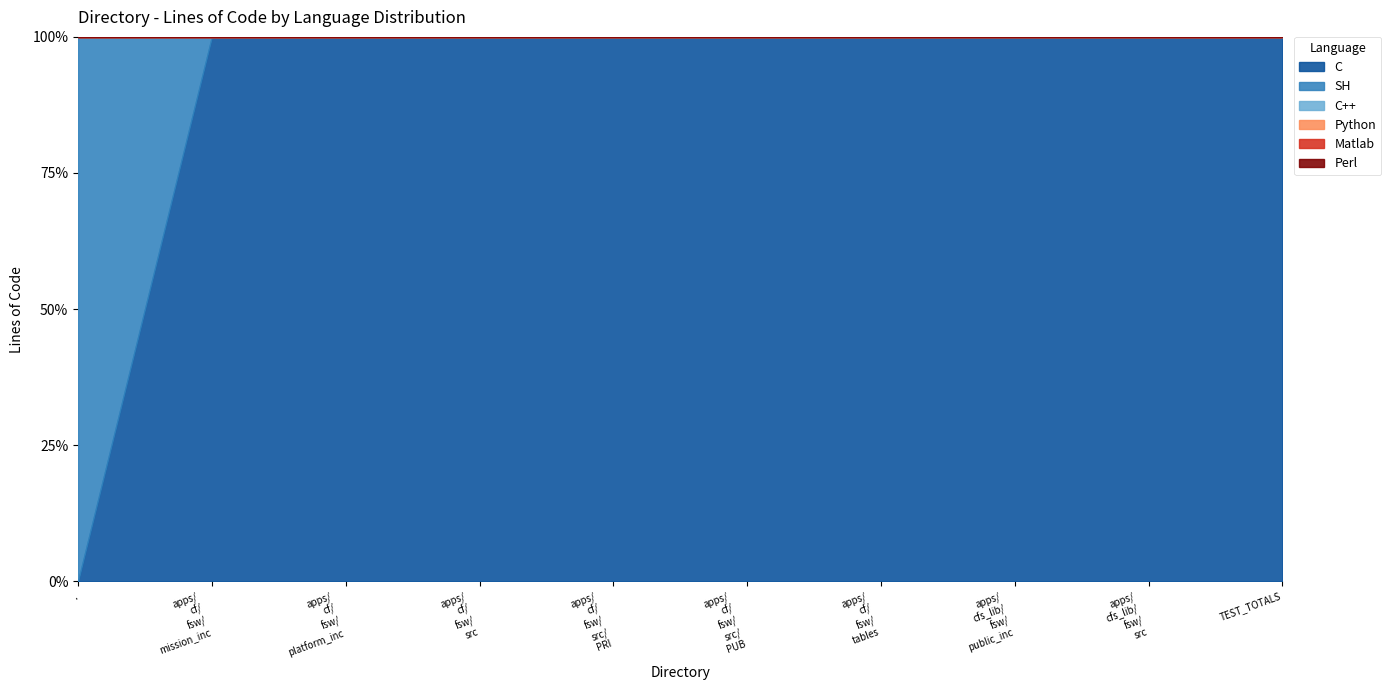

True or false: SH has a value of 0 at ./apps/cf/fsw/platform_inc.

True